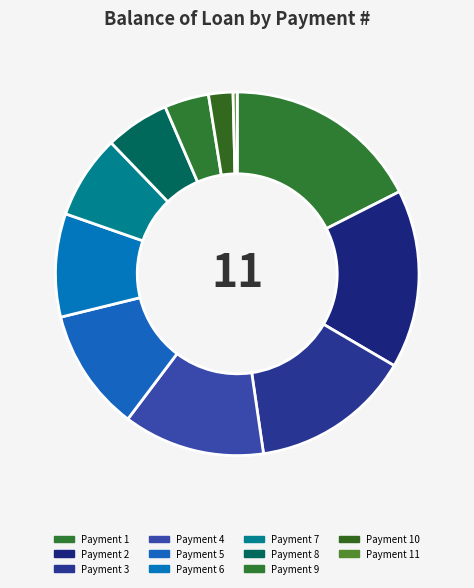

Count the number of slices in the pie.

11